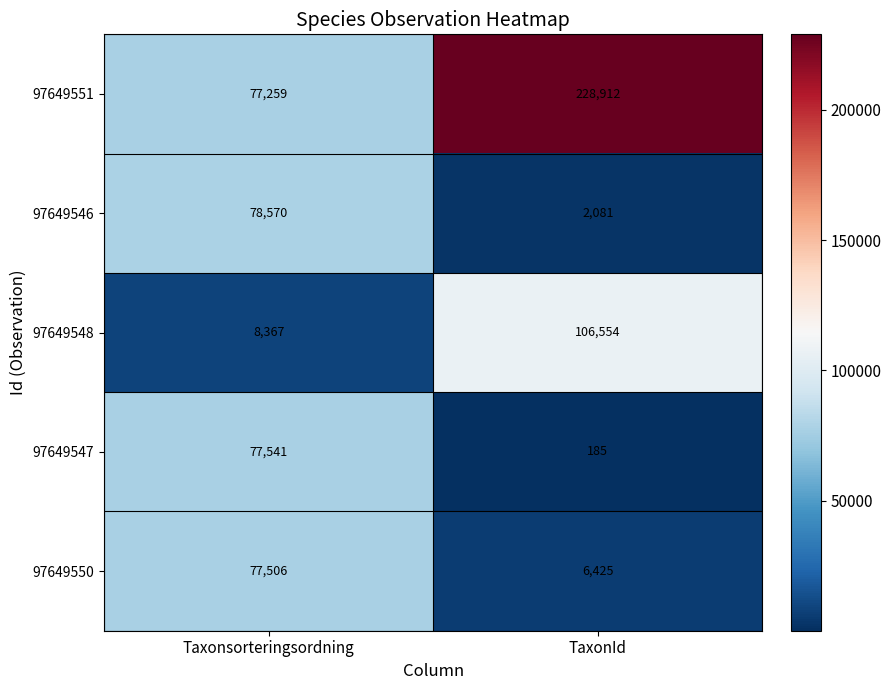

At which category does the chart reach its minimum across all series?

TaxonId